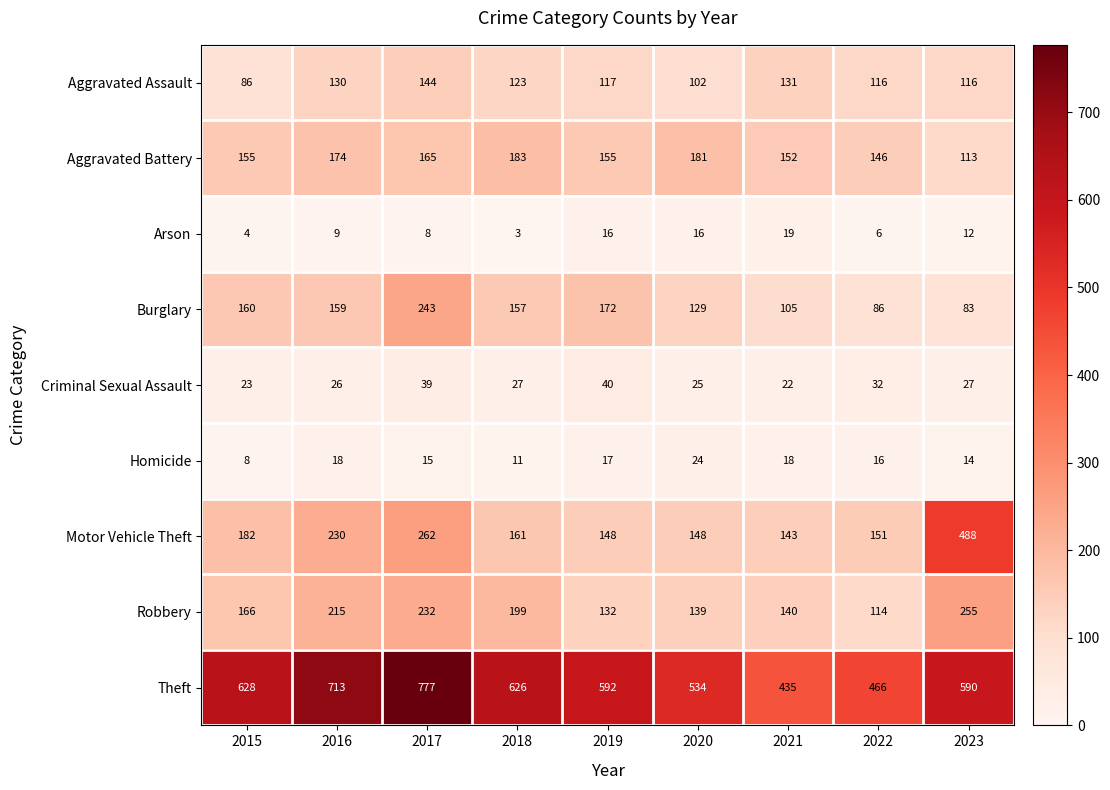

Rank the series by their maximum value, from highest to lowest.

Theft, Motor Vehicle Theft, Robbery, Burglary, Aggravated Battery, Aggravated Assault, Criminal Sexual Assault, Homicide, Arson